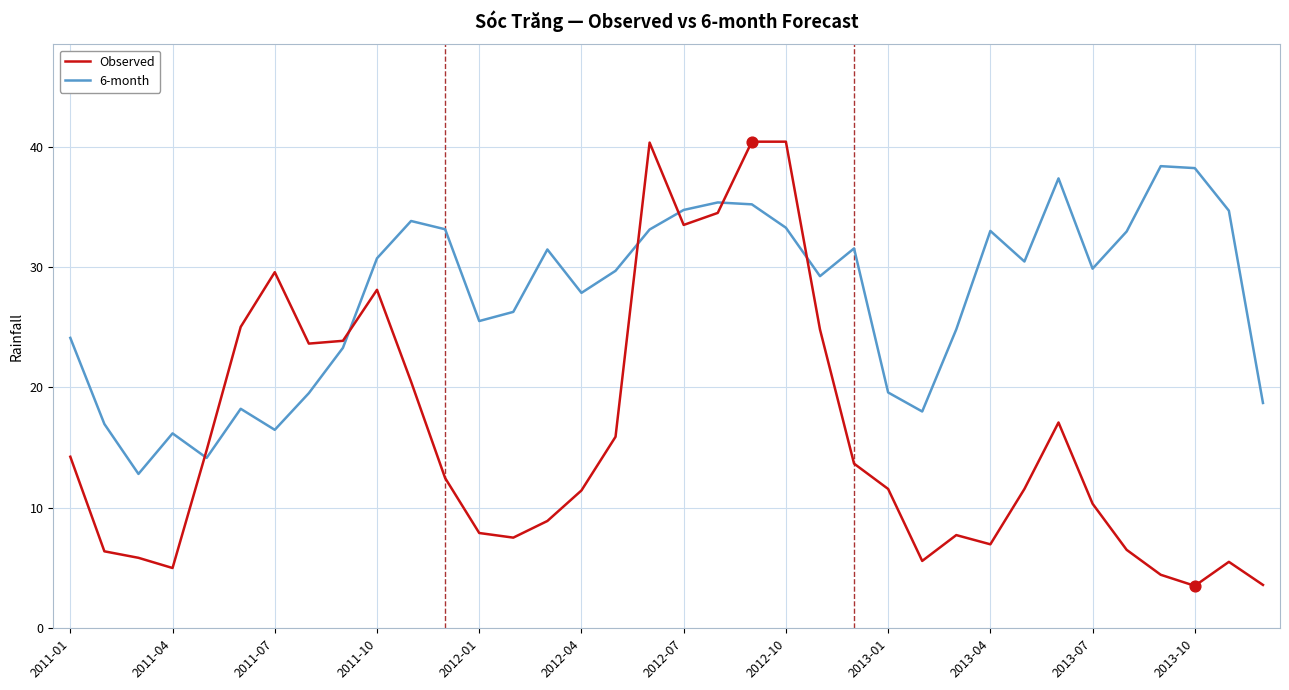

Which series has the largest total across all categories?

6-month